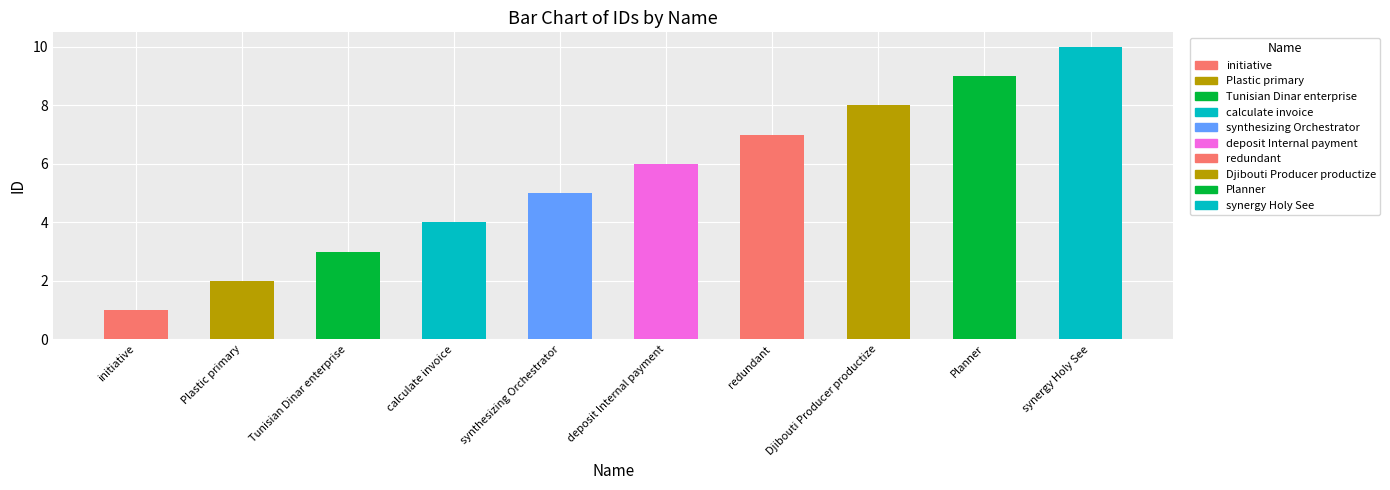

How many data points are less than 6?

5